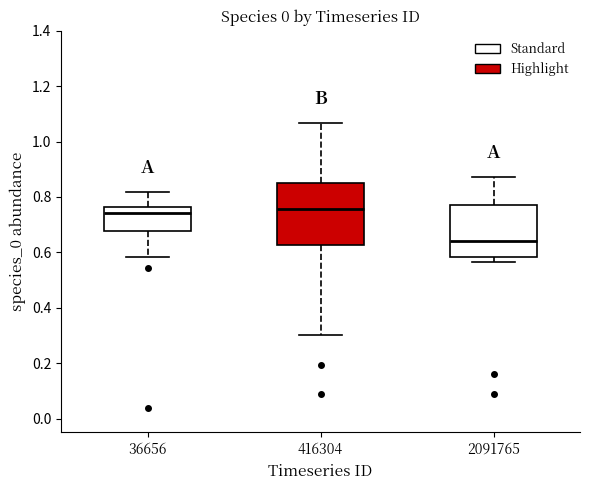

Where is the upper edge of the box at x = 416304 on the y-axis? The values are not printed on the chart, so give them approximately, as read against the axis.

0.84